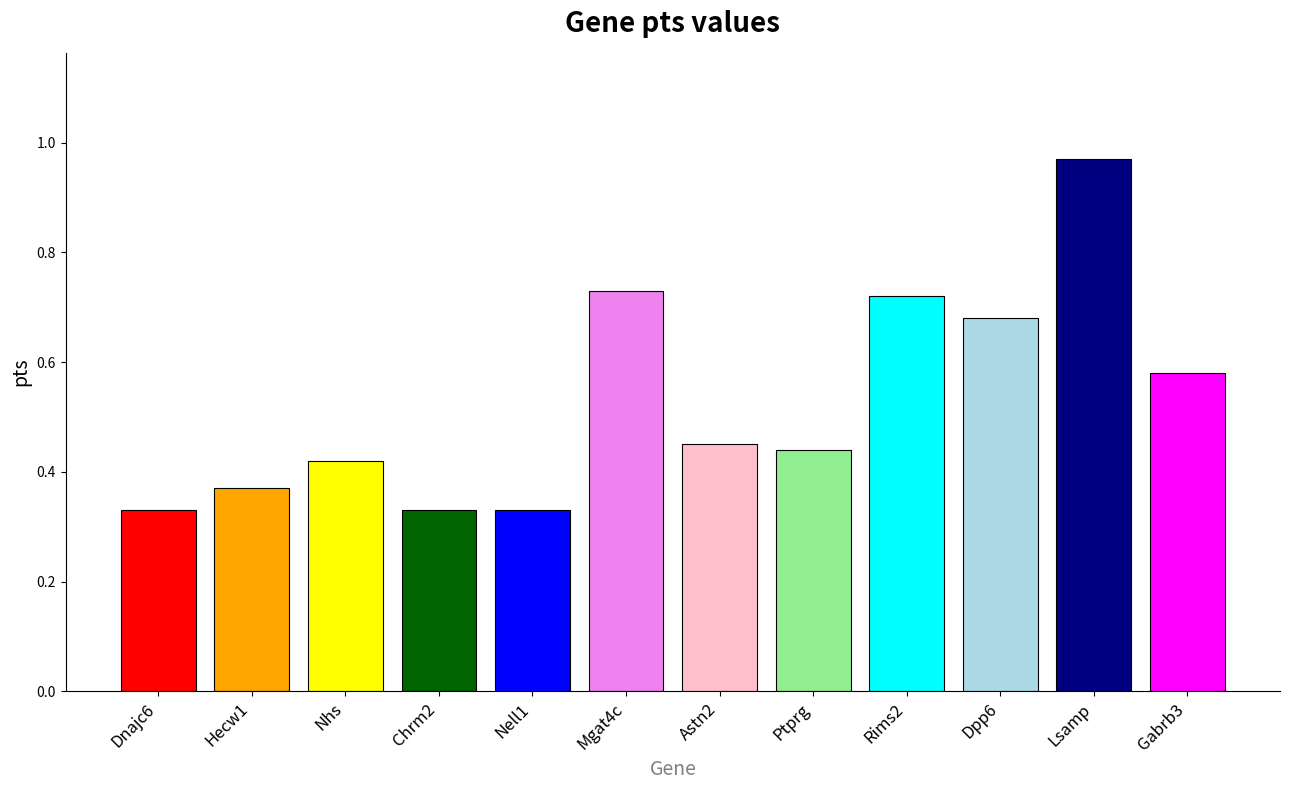

Which label corresponds to the largest value in the chart?

Lsamp